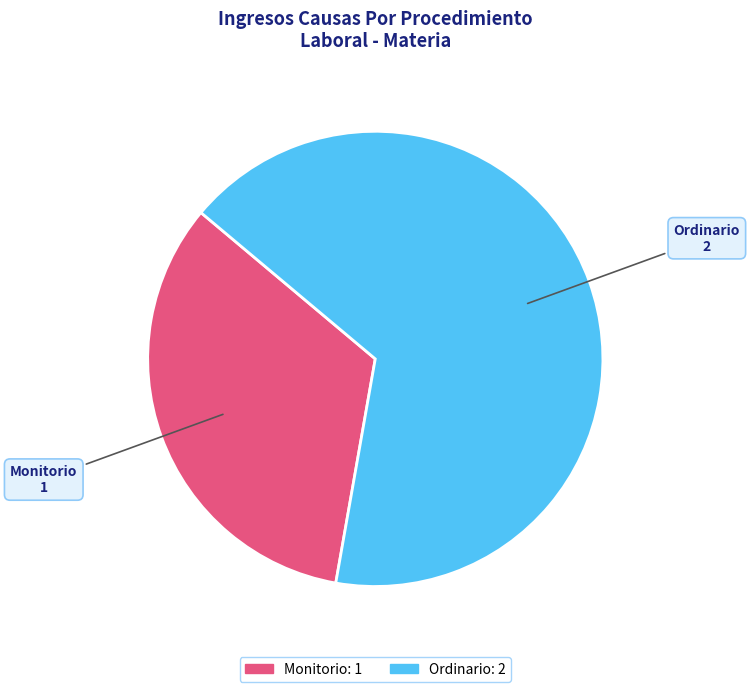

Between Ordinario and Monitorio, which is larger?

Ordinario